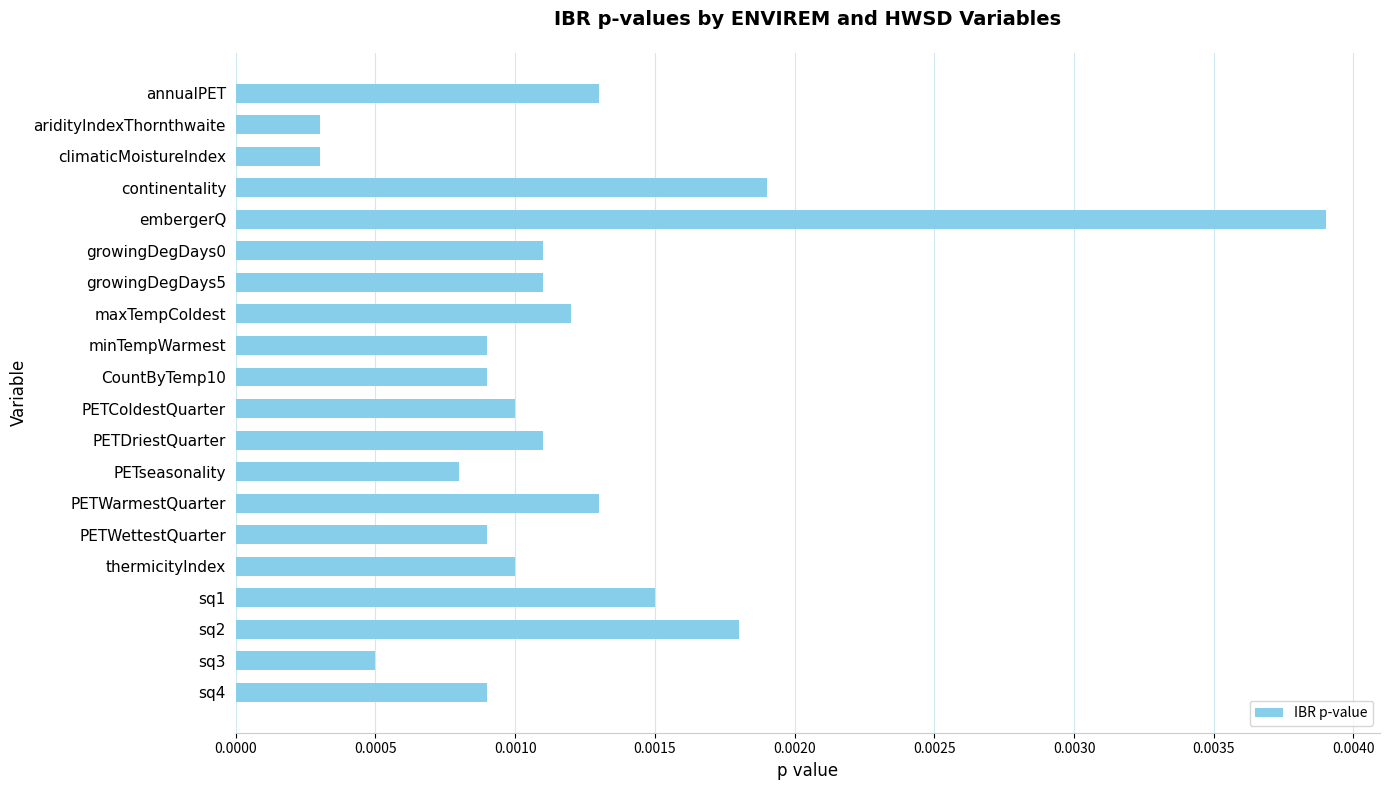

Does the chart contain stacked bars?

No